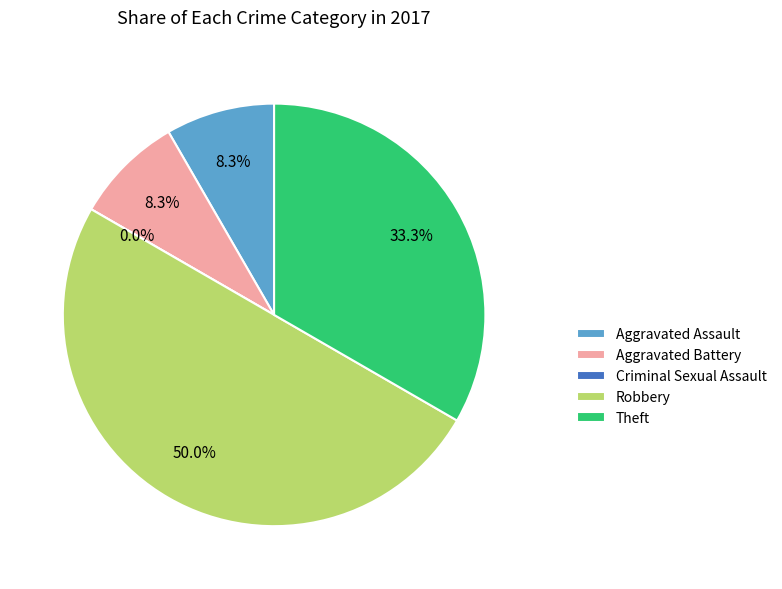

True or false: Criminal Sexual Assault accounts for 0% of the total.

True